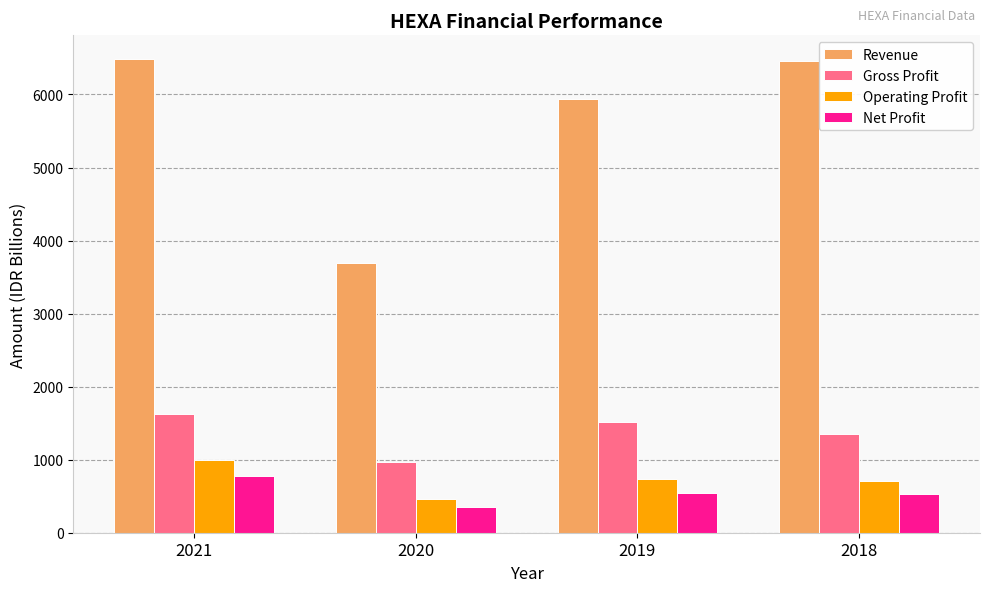

What is the average value of the Operating Profit series?

721.7